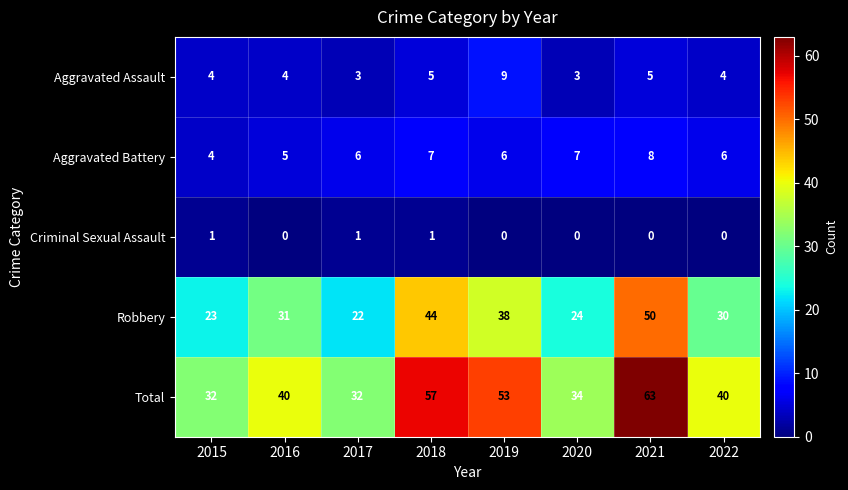

At which label does Robbery reach its minimum?

2017